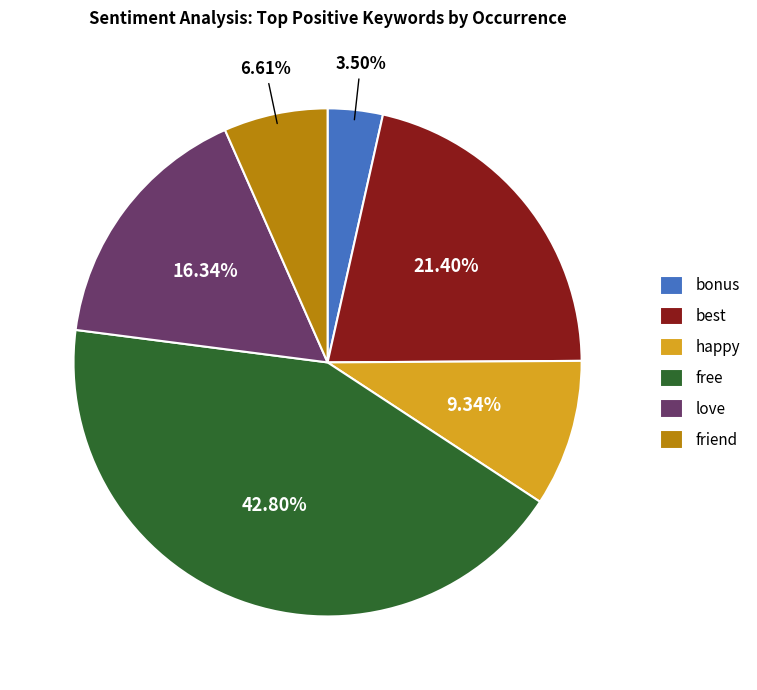

Rank the categories by value from lowest to highest.

bonus, friend, happy, love, best, free